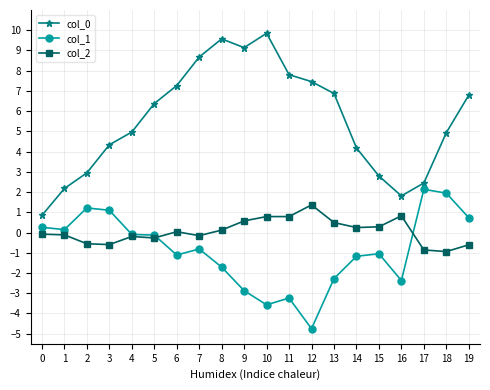

True or false: col_2 and col_0 intersect in this chart.

False